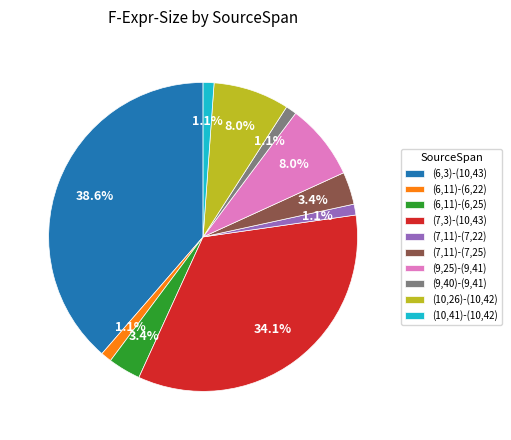

Approximately how many times larger is the value at (6,11)-(6,22) compared to (7,11)-(7,25)?

0.3